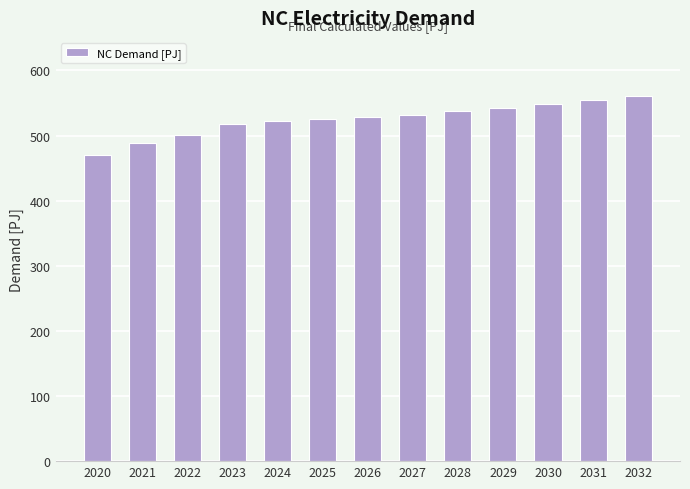

What is the difference between the maximum and minimum values?

91.2